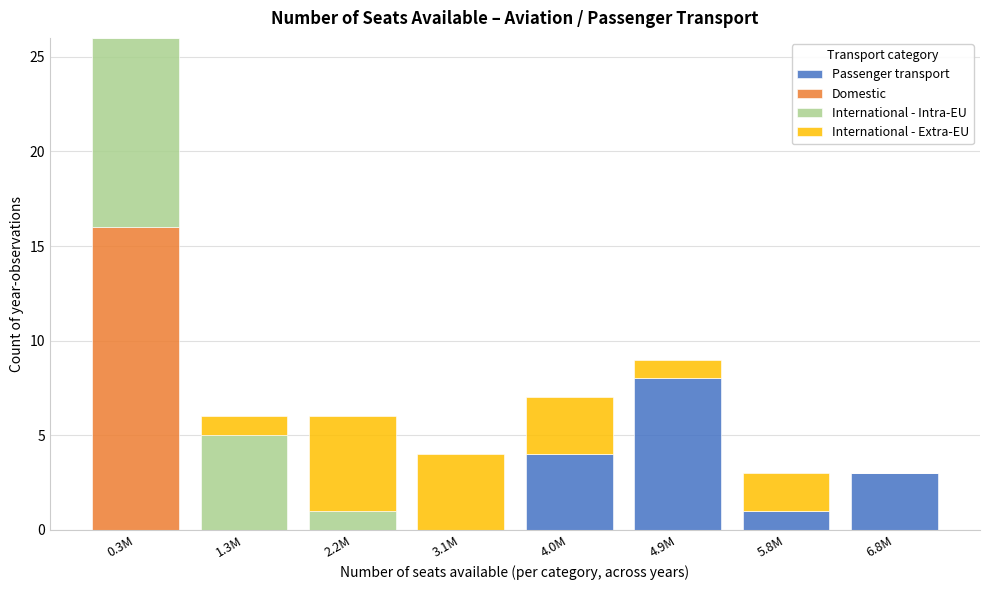

The value of Passenger transport at 5.8M is 0. True or false?

False